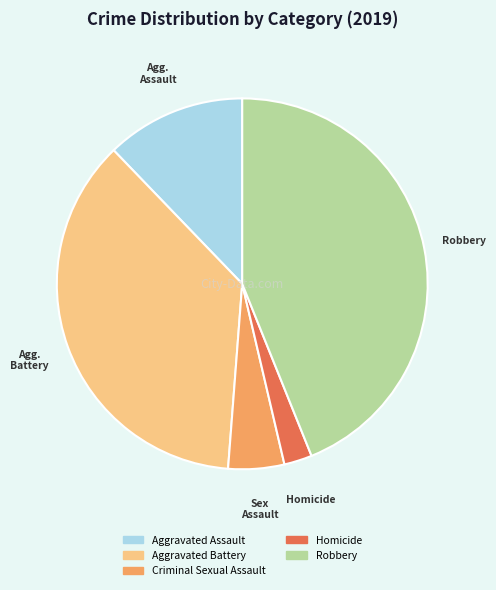

Combined, do Homicide and Criminal Sexual Assault account for over 50%?

No